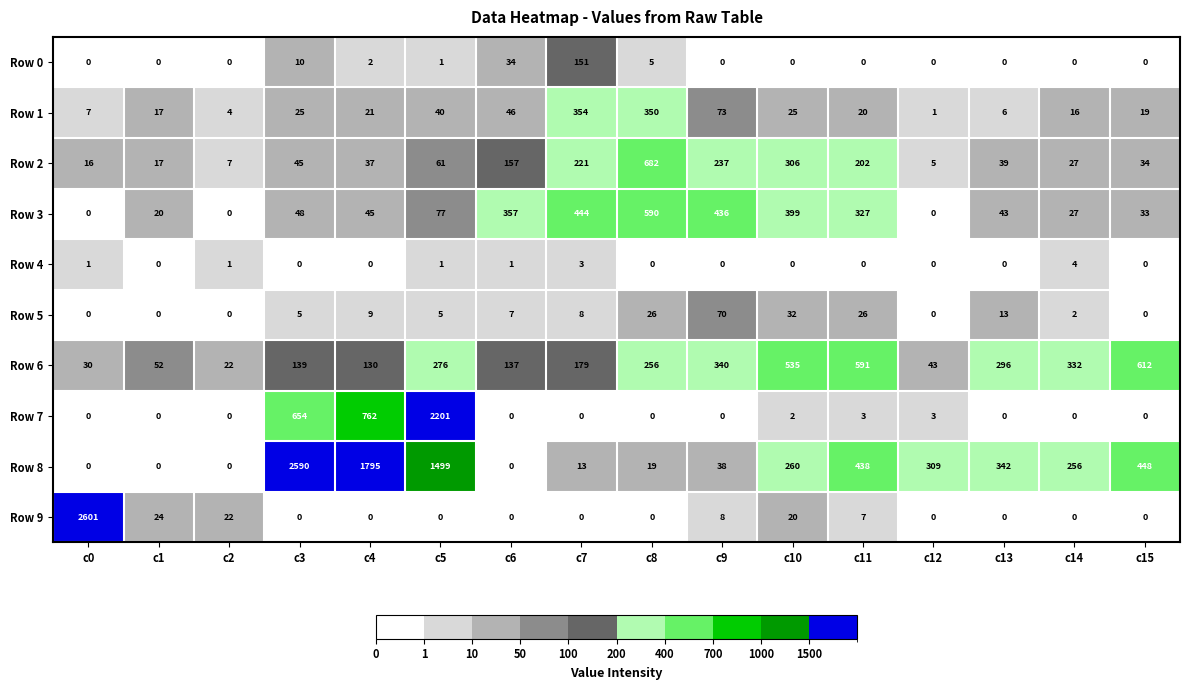

Is it true that Row 6 equals 296 at c13?

True